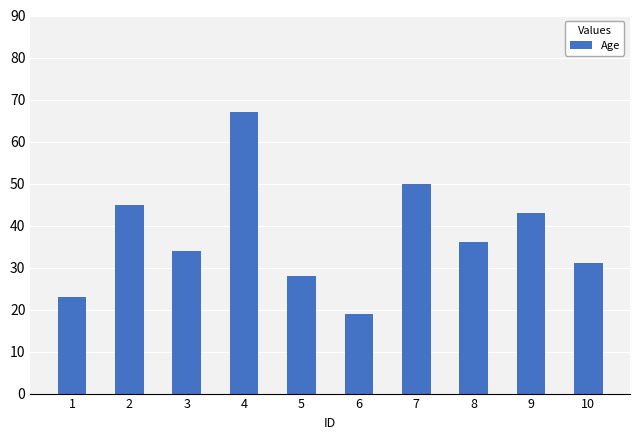

Which category has the lowest value across all series?

6